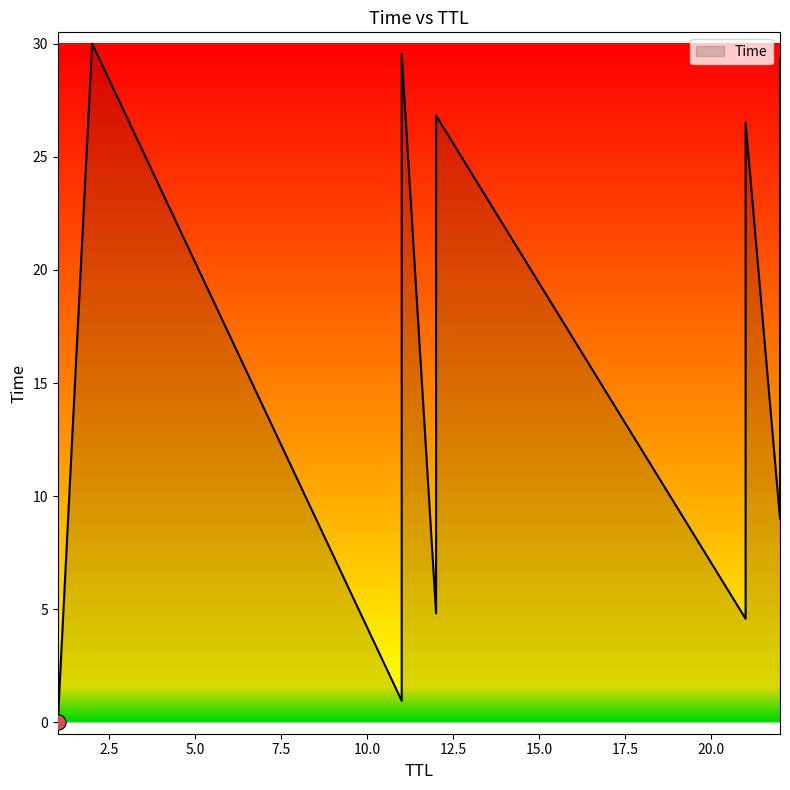

Between 22 and 21, which is larger?

21